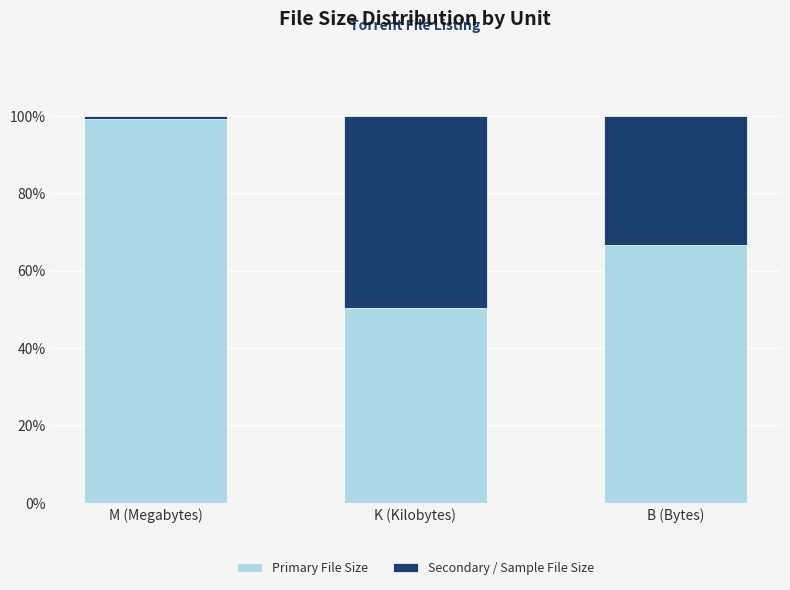

What is the sum of all Primary File Size values?

216.3